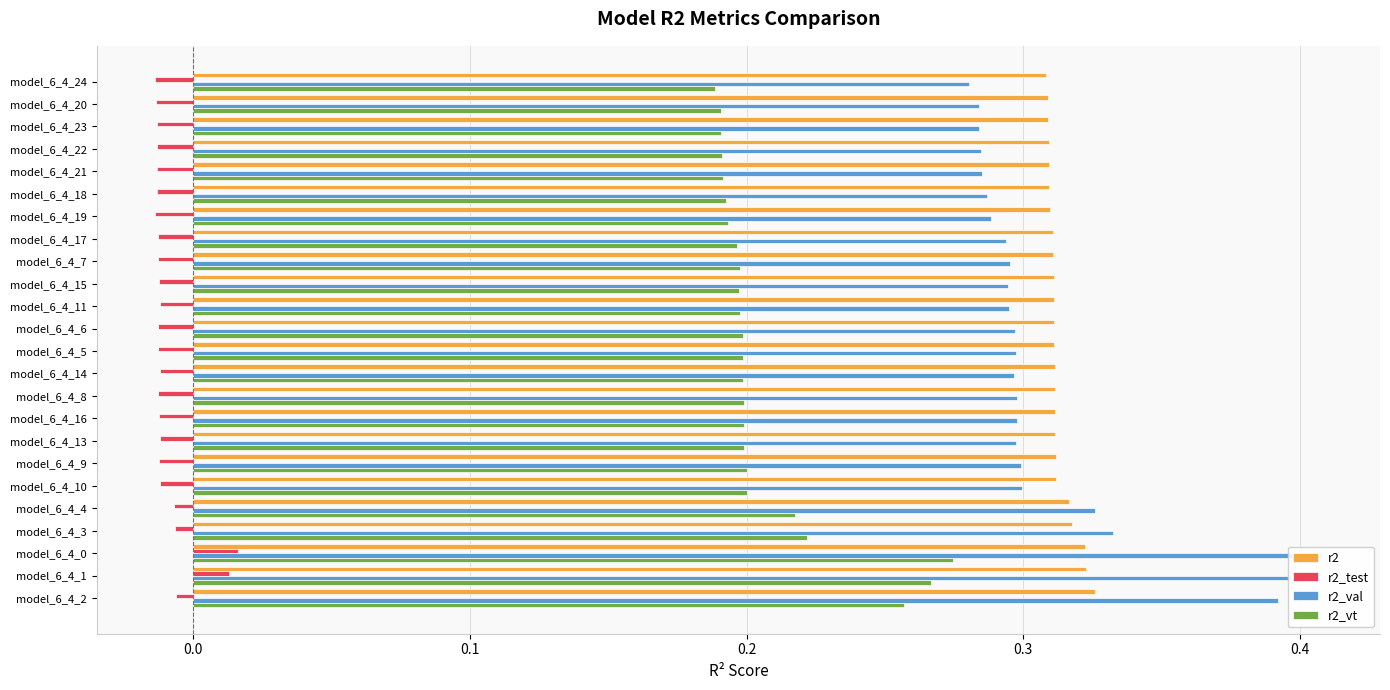

Is it true that r2_vt equals 0.2 at model_6_4_7?

True